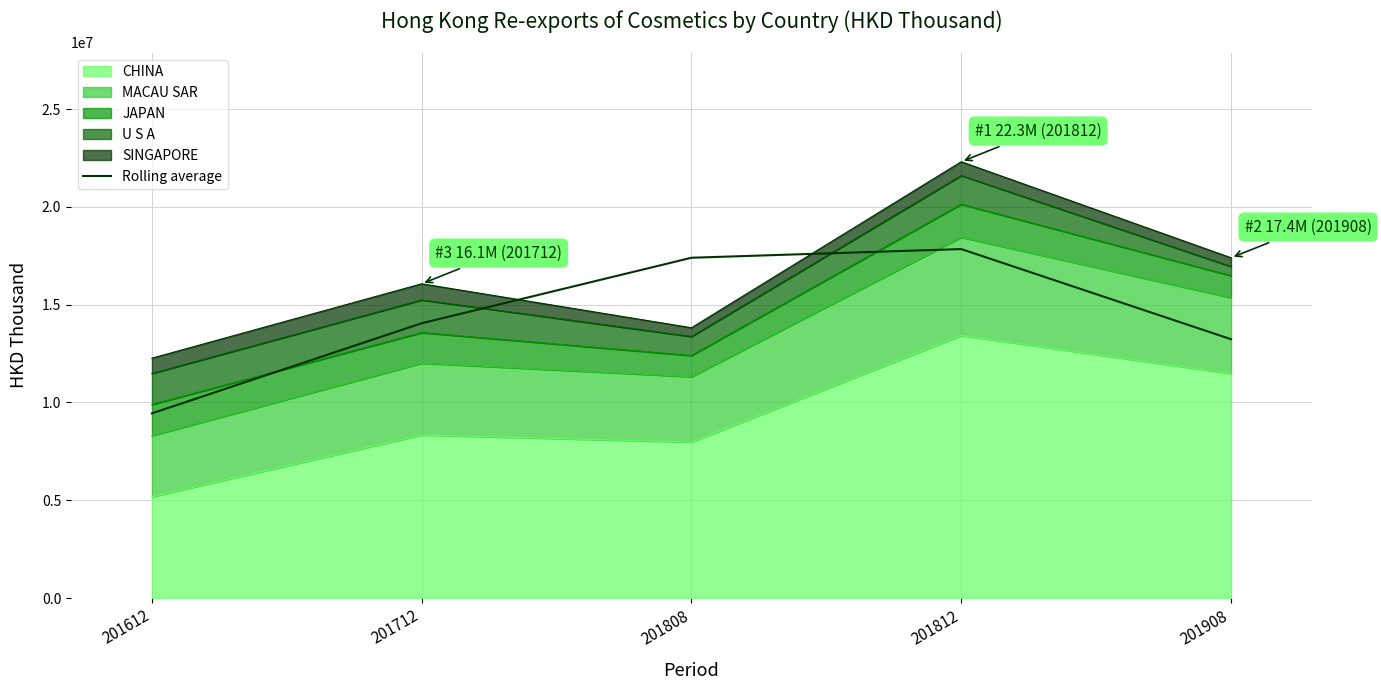

What is the smallest value displayed?

9444207.1